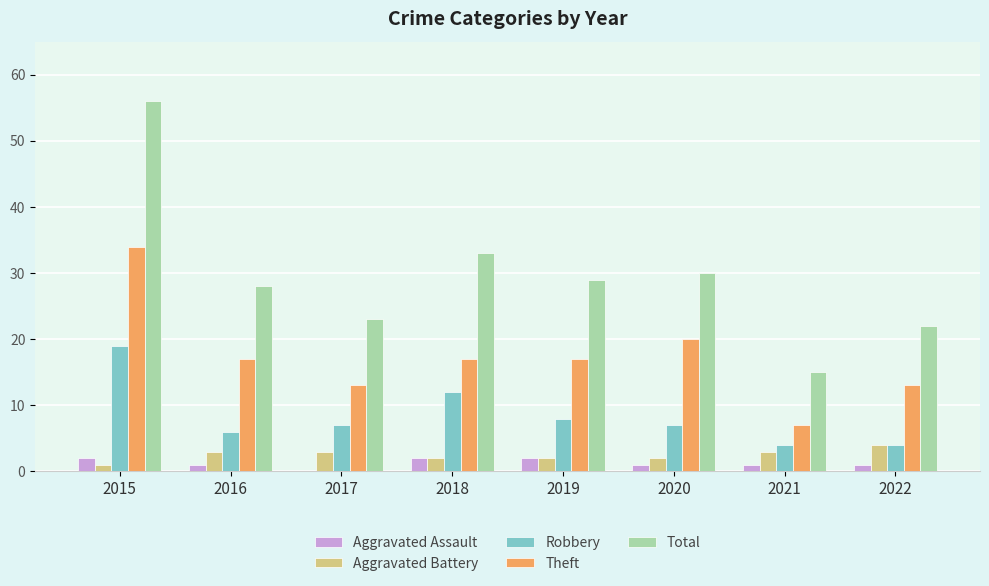

At which category is the sum across all series the highest?

2015